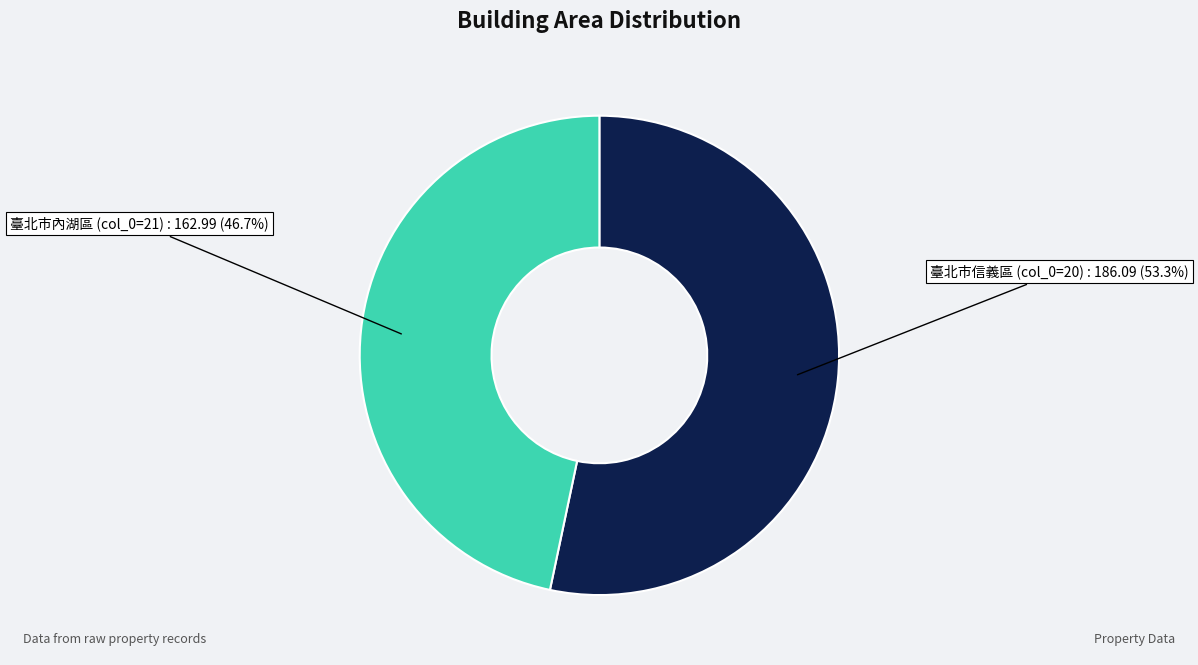

Does any single category account for the majority?

Yes